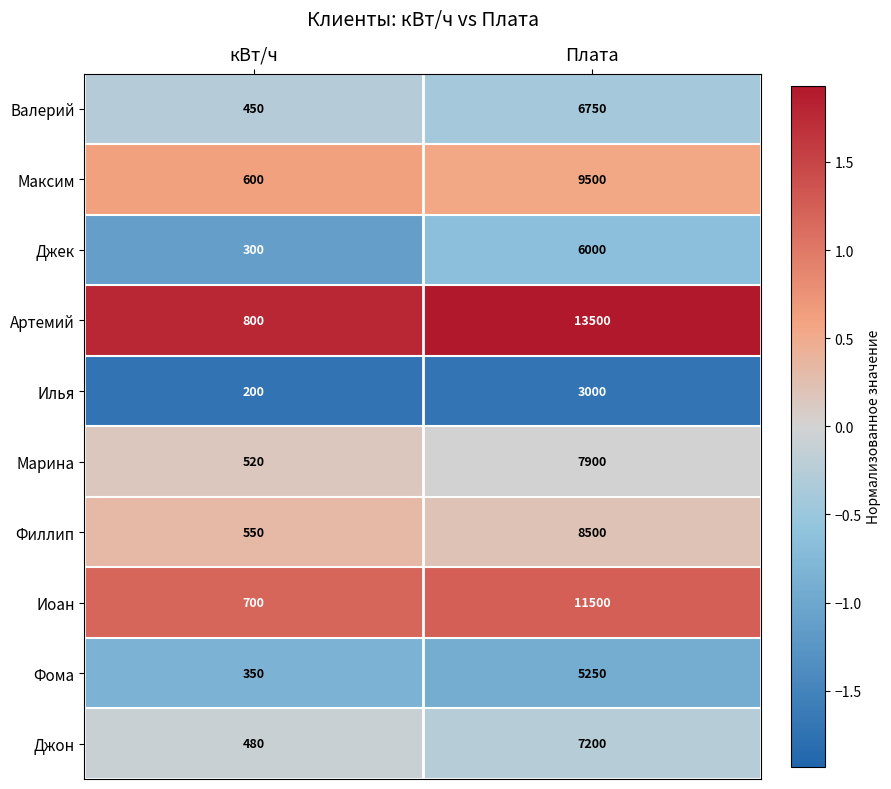

What is the difference between the highest and lowest values at кВт/ч?

600